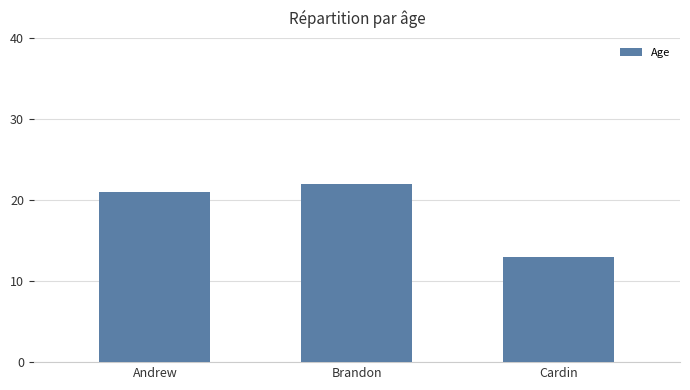

How many data points does each series have?

3